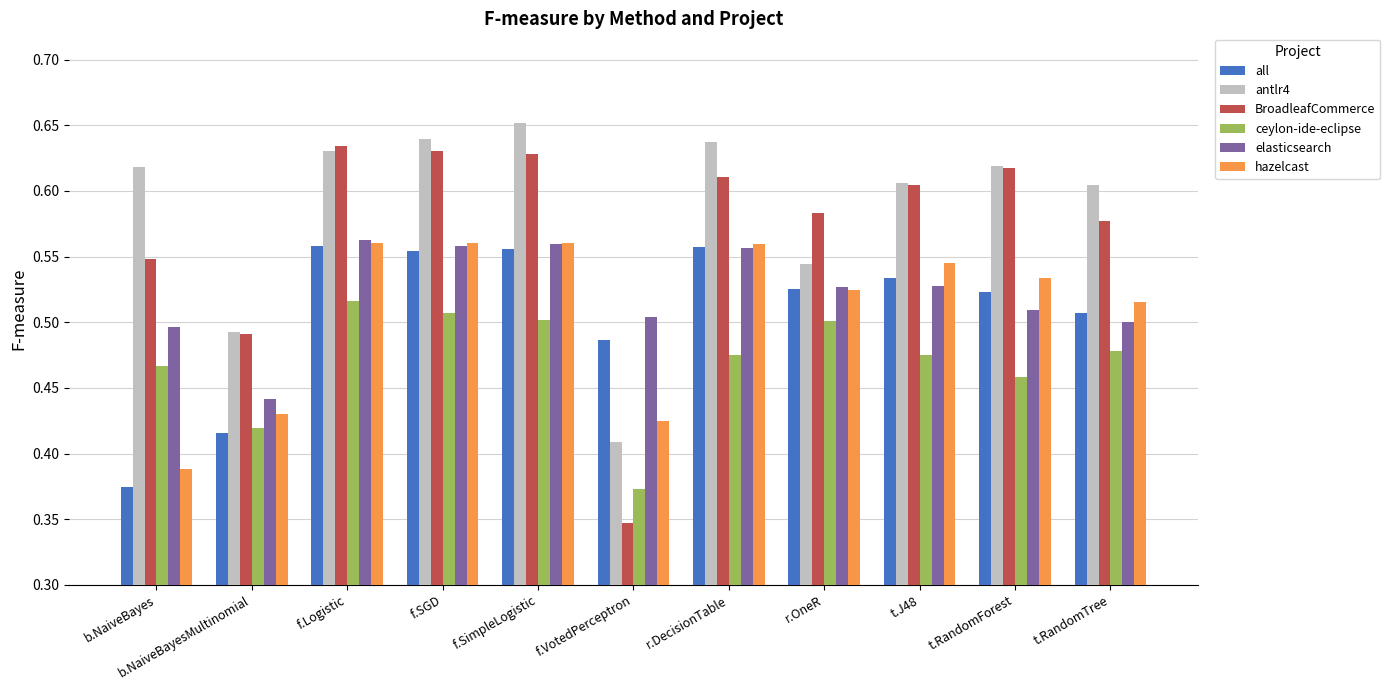

True or false: elasticsearch has a value of 1.0 at f.SimpleLogistic.

False